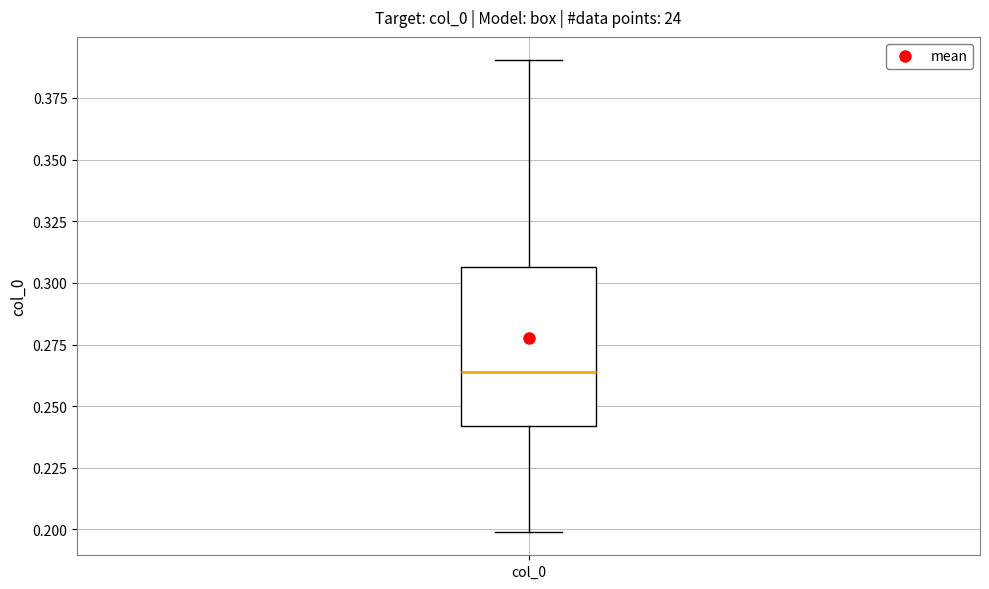

Where is the upper edge of the box for col_0 on the y-axis? The values are not printed on the chart, so give them approximately, as read against the axis.

0.305